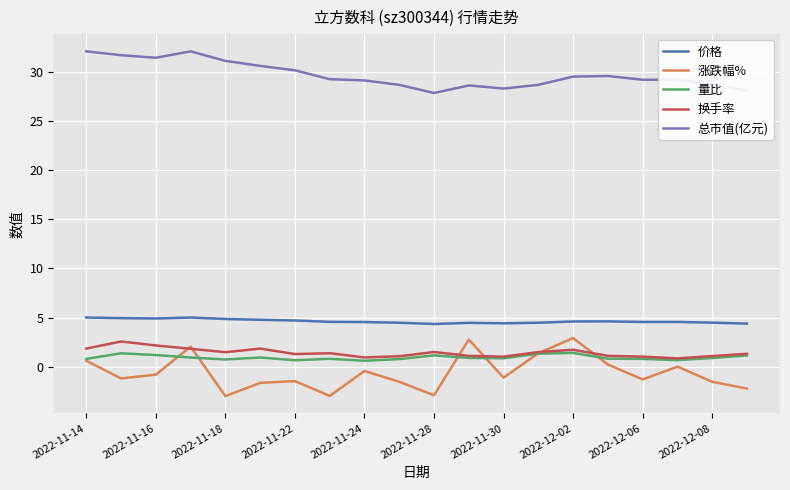

True or false: 总市值(亿元) and 涨跌幅% cross at least once.

False